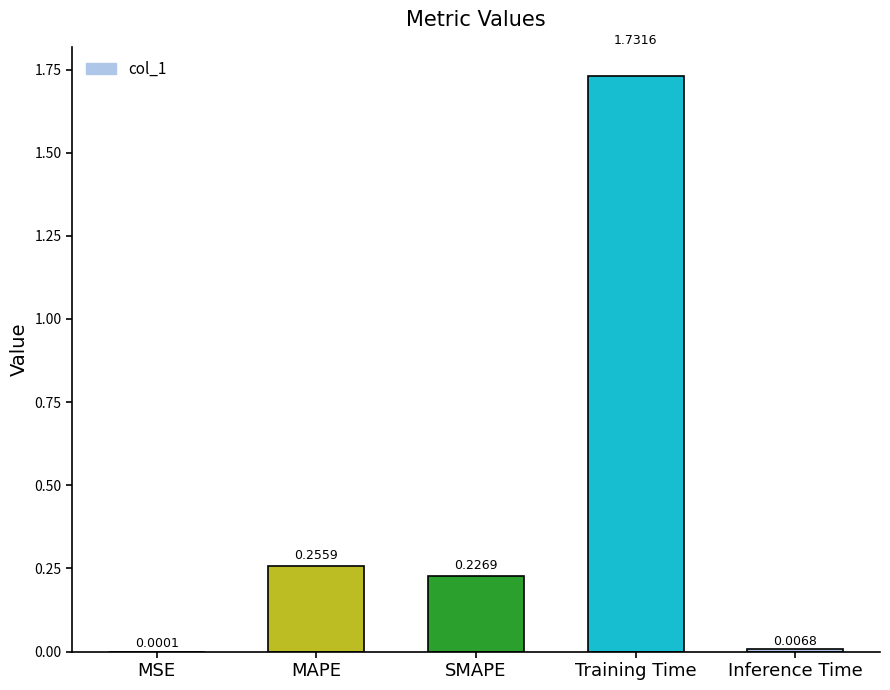

What is the ratio of the value at MAPE to the value at Training Time?

0.1